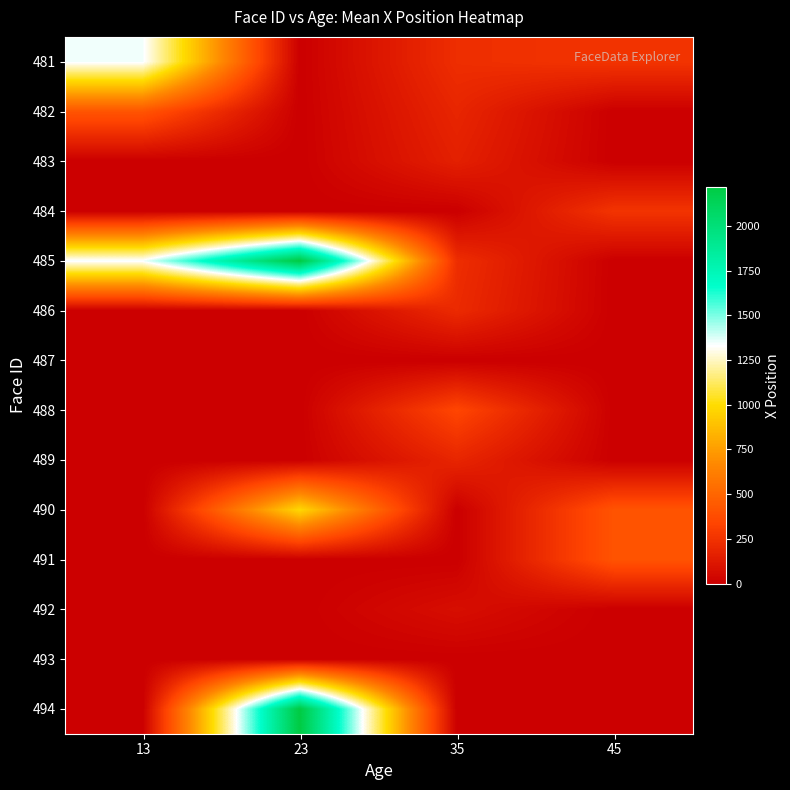

At which category is the sum across all series the highest?

23